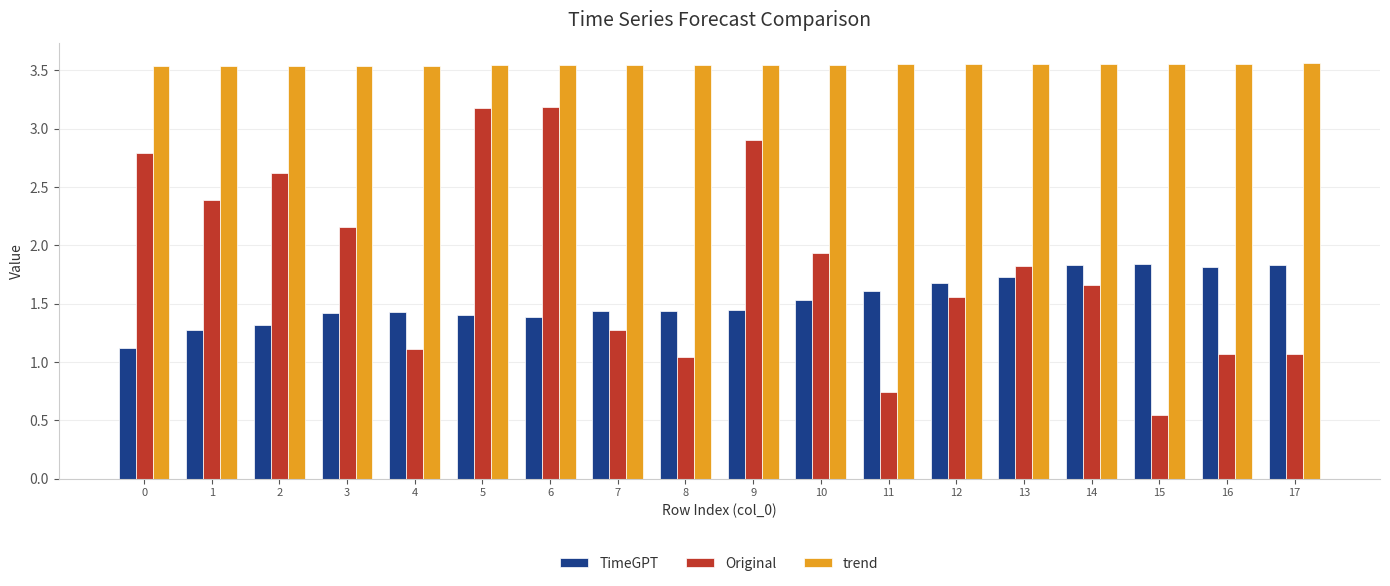

What are all the series names shown in the legend?

TimeGPT, Original, trend